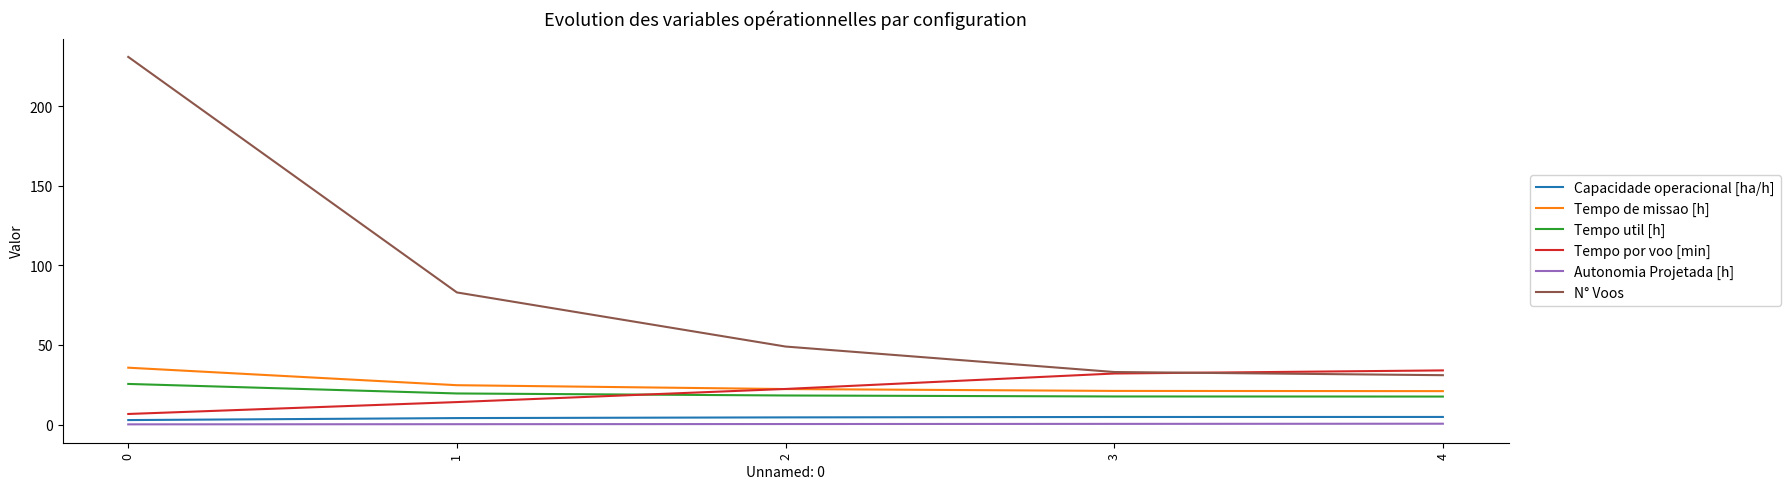

The value of Tempo util [h] at 2 is 31.1. True or false?

False